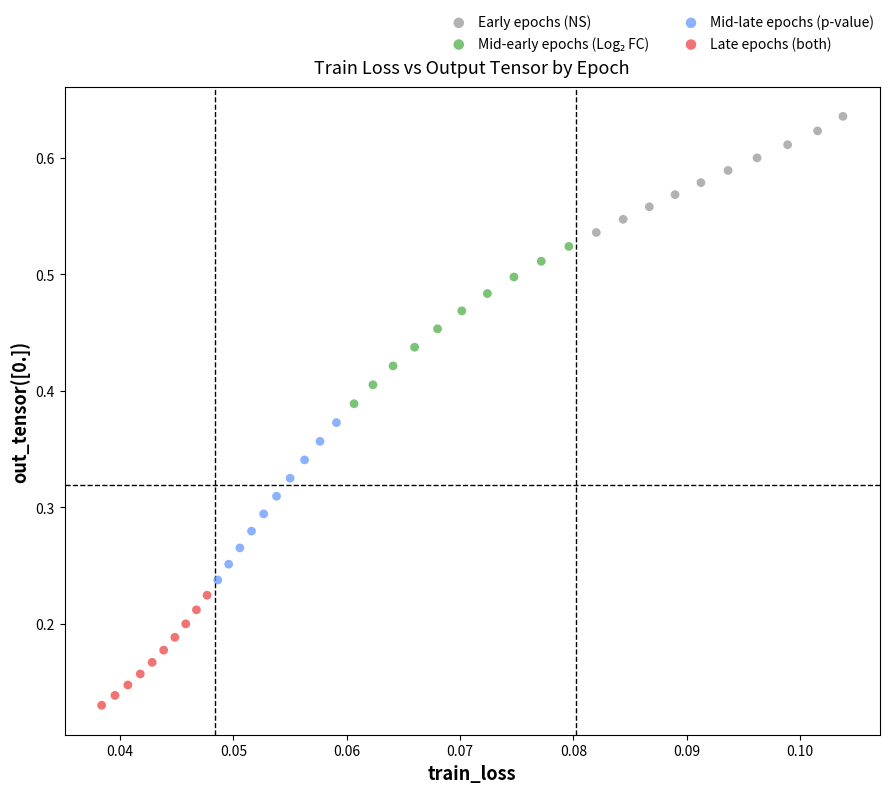

Which series reaches the minimum Y coordinate?

Late epochs (both)